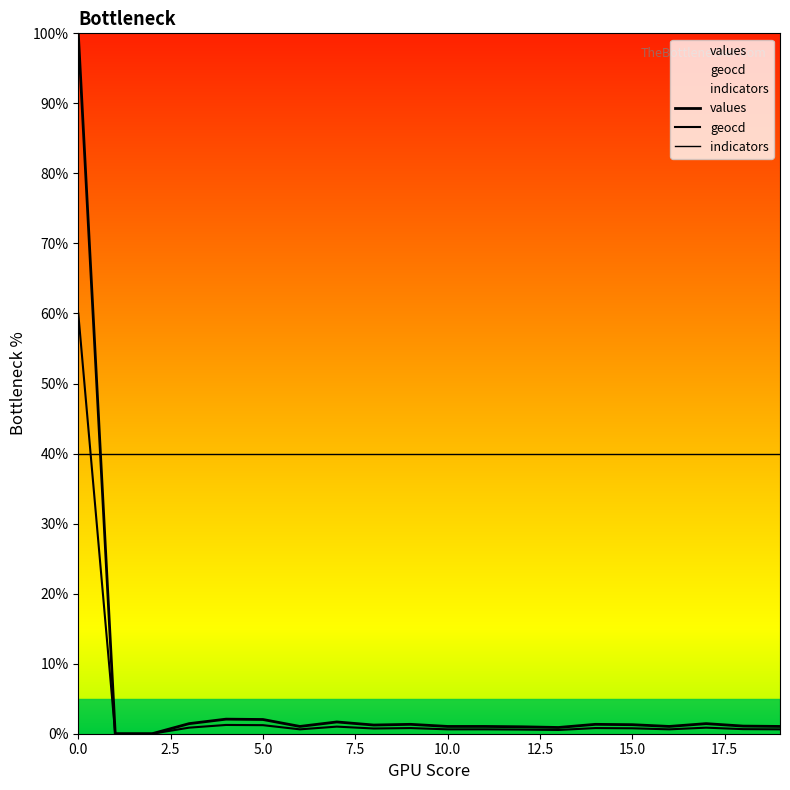

What is the value of the values point at the 19th from the left?

1.1